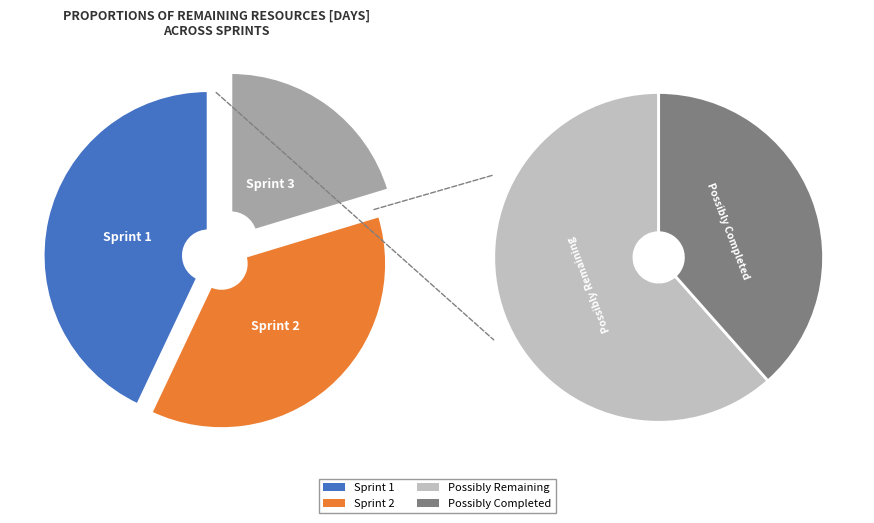

To the nearest percent, what percentage of the pie is Sprint 3?

20%